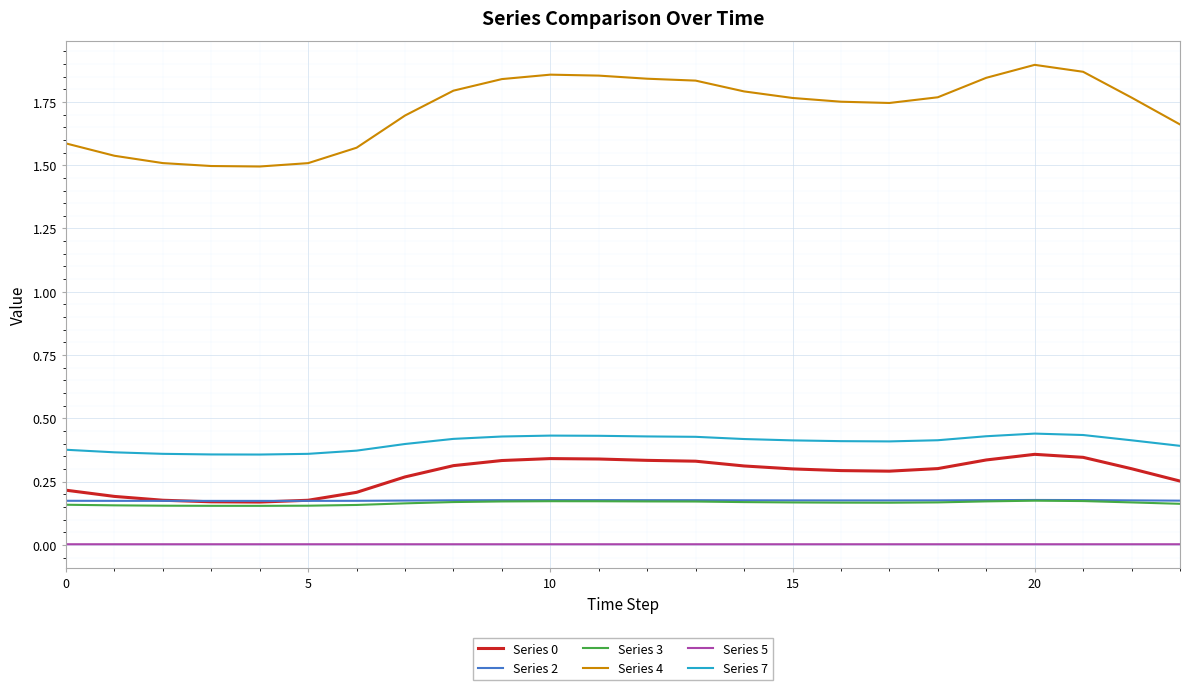

Which series has the largest range (max minus min)?

Series 4